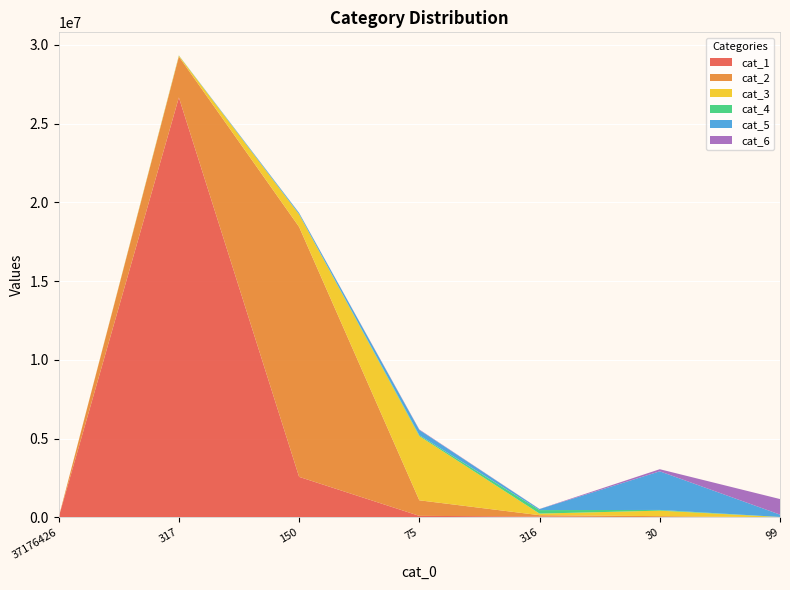

Reading left to right, what are all the values shown in this chart?

cat_1: 37176426=0	317=26660295	150=2569371	75=91904	316=52229	30=1650	99=204
cat_2: 37176426=0	317=2596088	150=15870951	75=988360	316=83083	30=72551	99=4242
cat_3: 37176426=0	317=58280	150=793908	75=4076063	316=100475	30=349071	99=14450
cat_4: 37176426=0	317=8921	150=19127	75=57187	316=222600	30=44244	99=2890
cat_5: 37176426=0	317=4885	150=73049	75=334859	316=65714	30=2454251	99=150322
cat_6: 37176426=0	317=912	150=7618	75=28780	316=7010	30=132425	99=987818